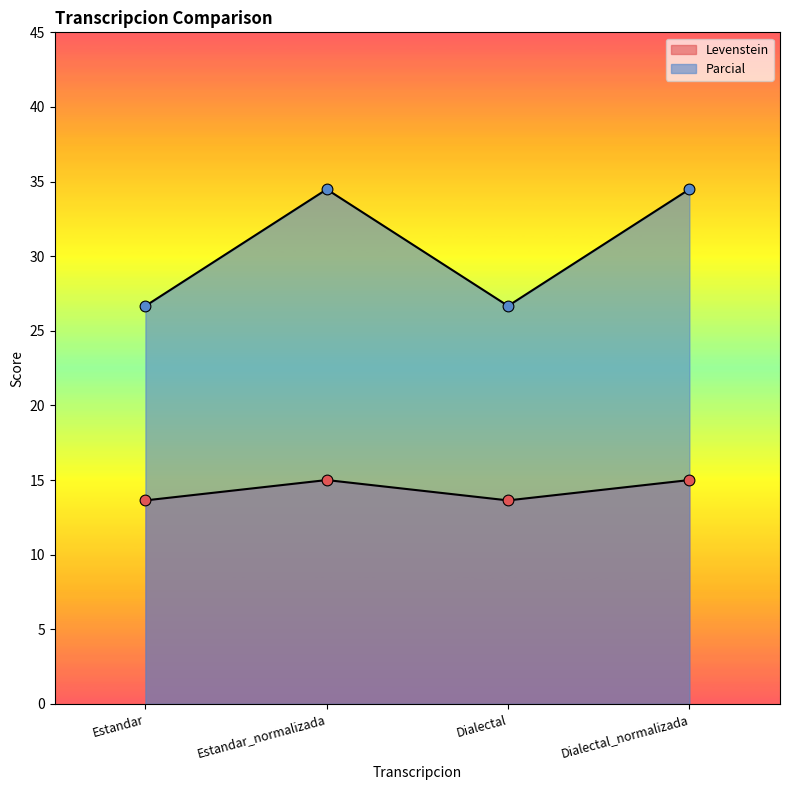

Which series has the largest total across all categories?

Parcial